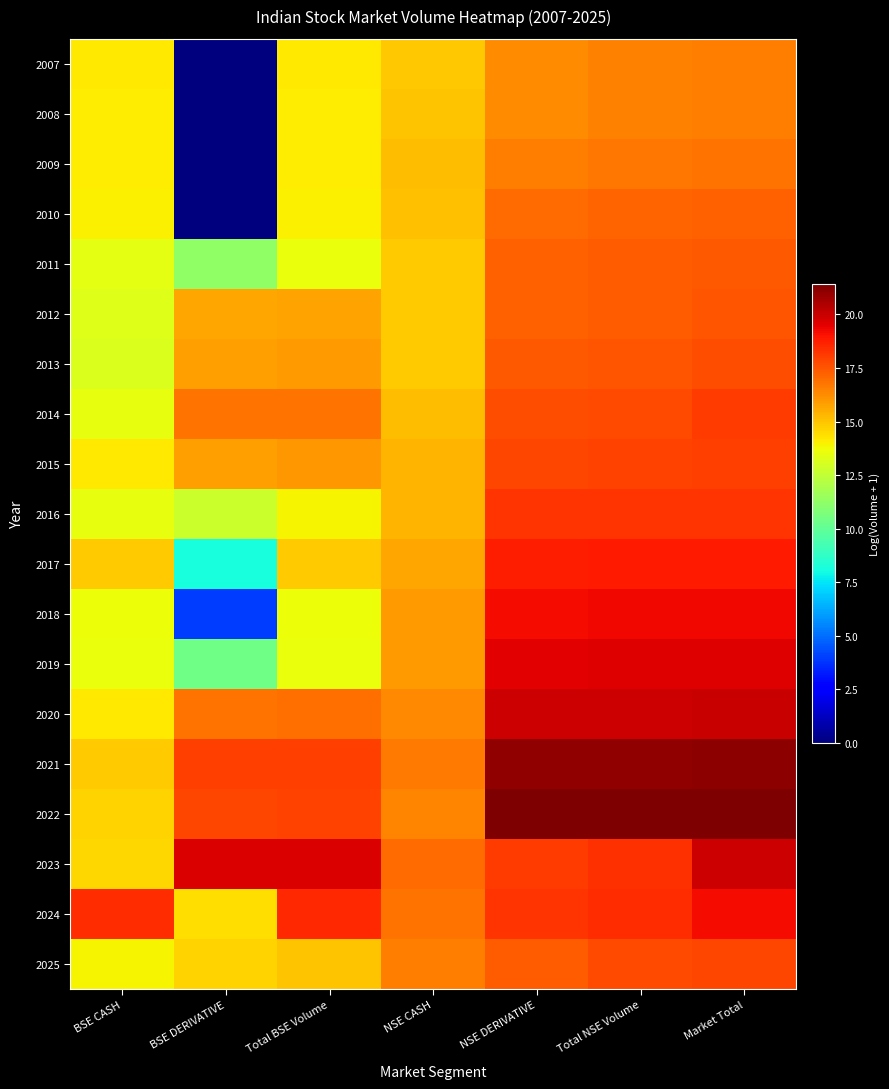

Between NSE DERIVATIVE and Total NSE Volume, which is larger?

Total NSE Volume